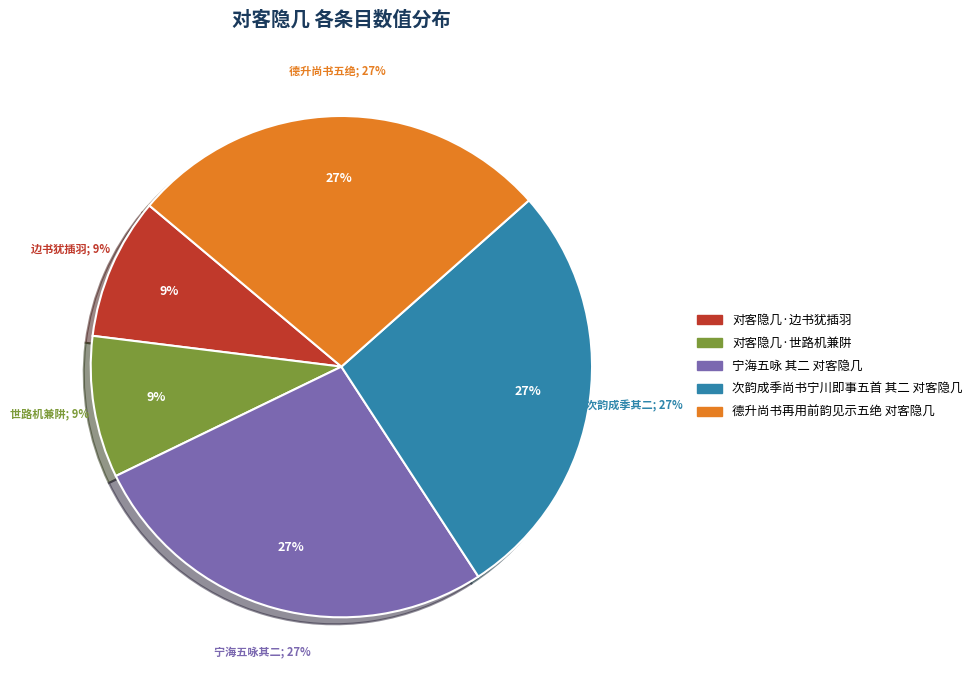

How many segments does this pie chart have?

5